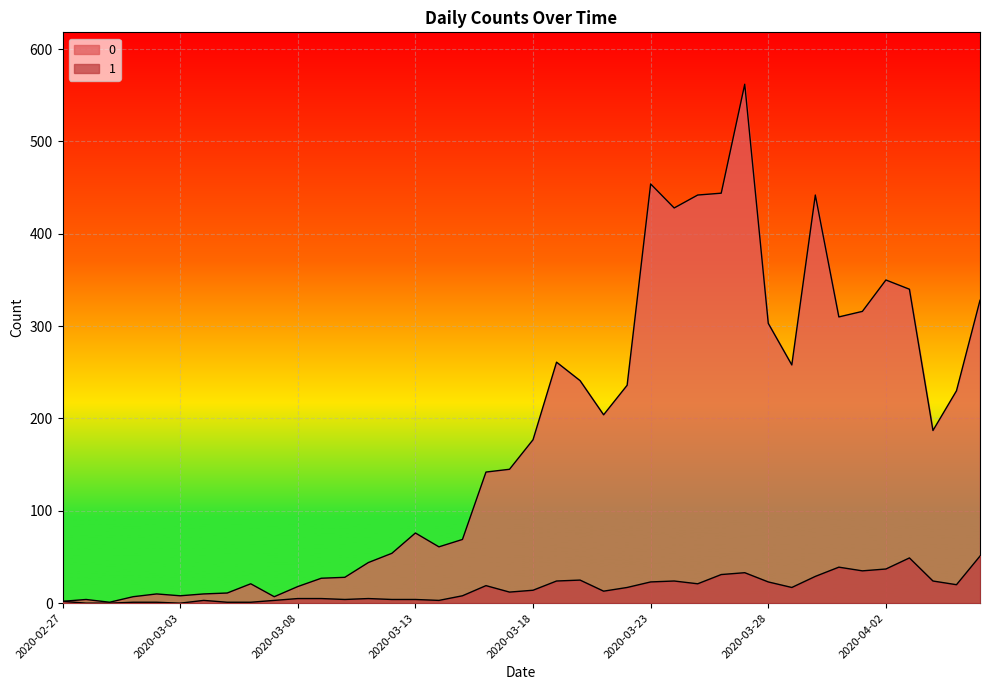

The 1 series shows 17 at 2020-03-29. True or false?

True